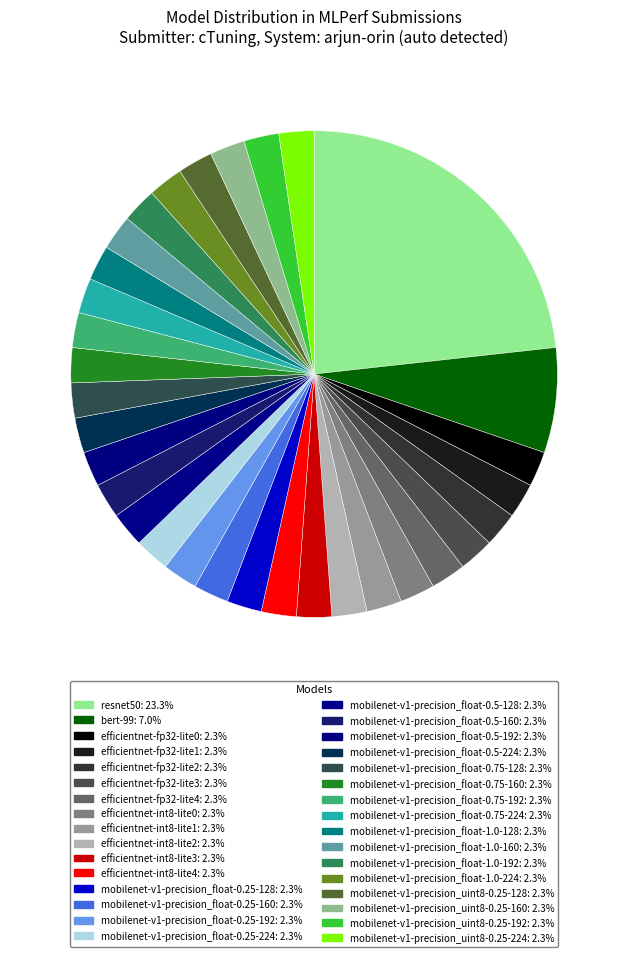

True or false: mobilenet-v1-precision_float-0.5-160 accounts for 2% of the total.

True